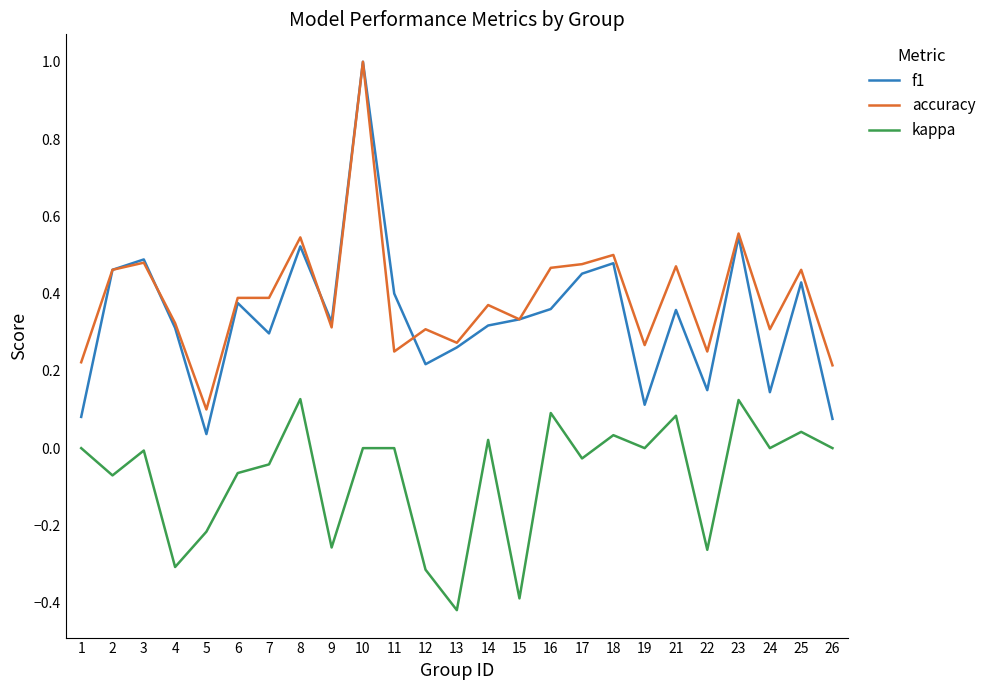

True or false: f1 has a value of 0.5 at 16.

False